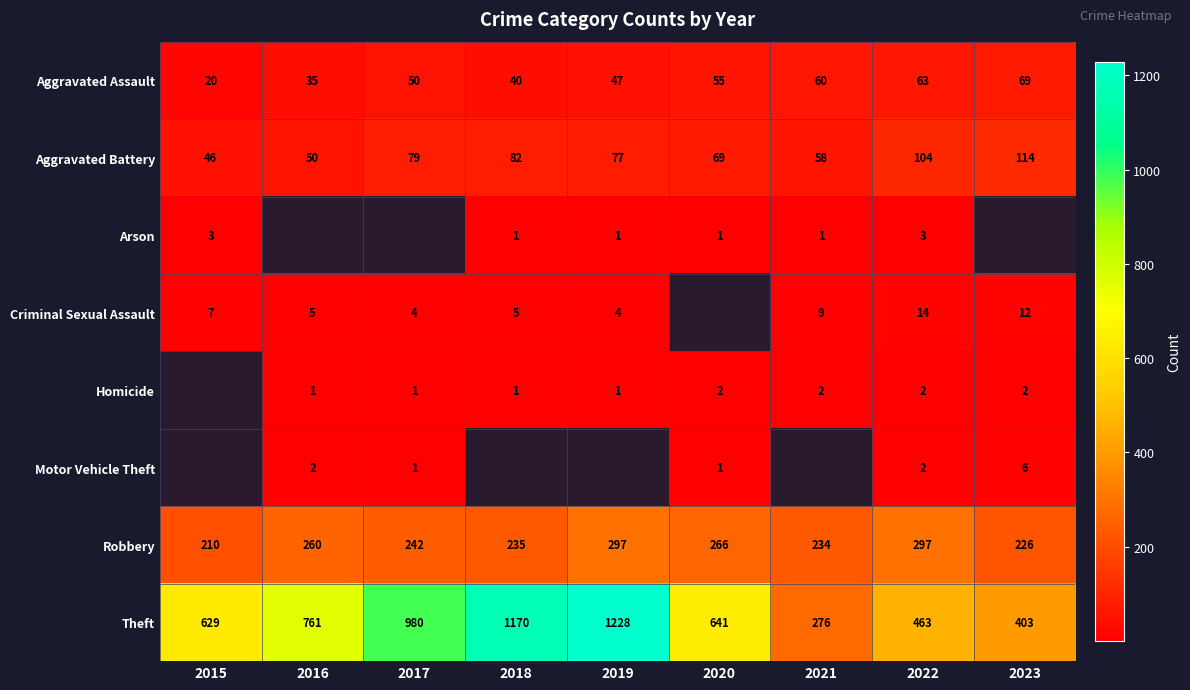

How many data points does each series have?

9